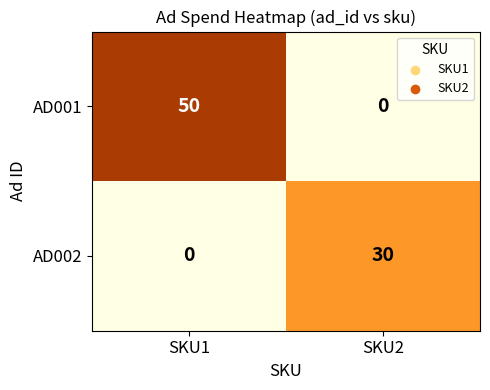

At which label is AD002 closest to 15?

SKU1